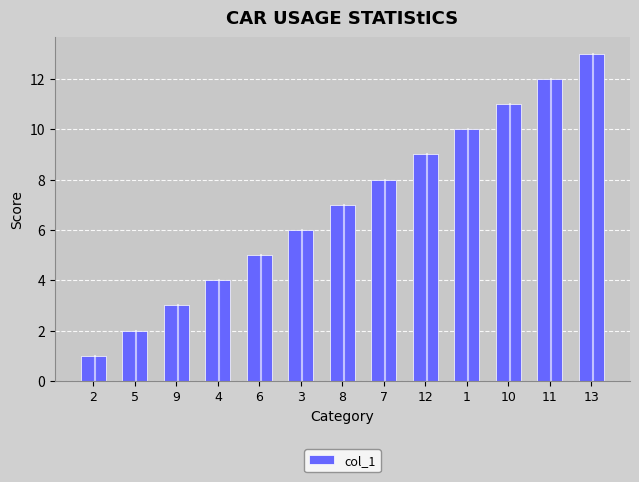

How many values are below 7?

6